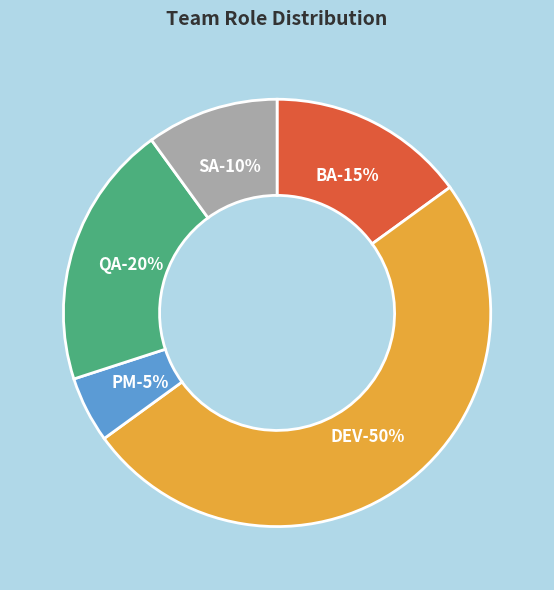

Is it true that QA is 20% of the pie?

True